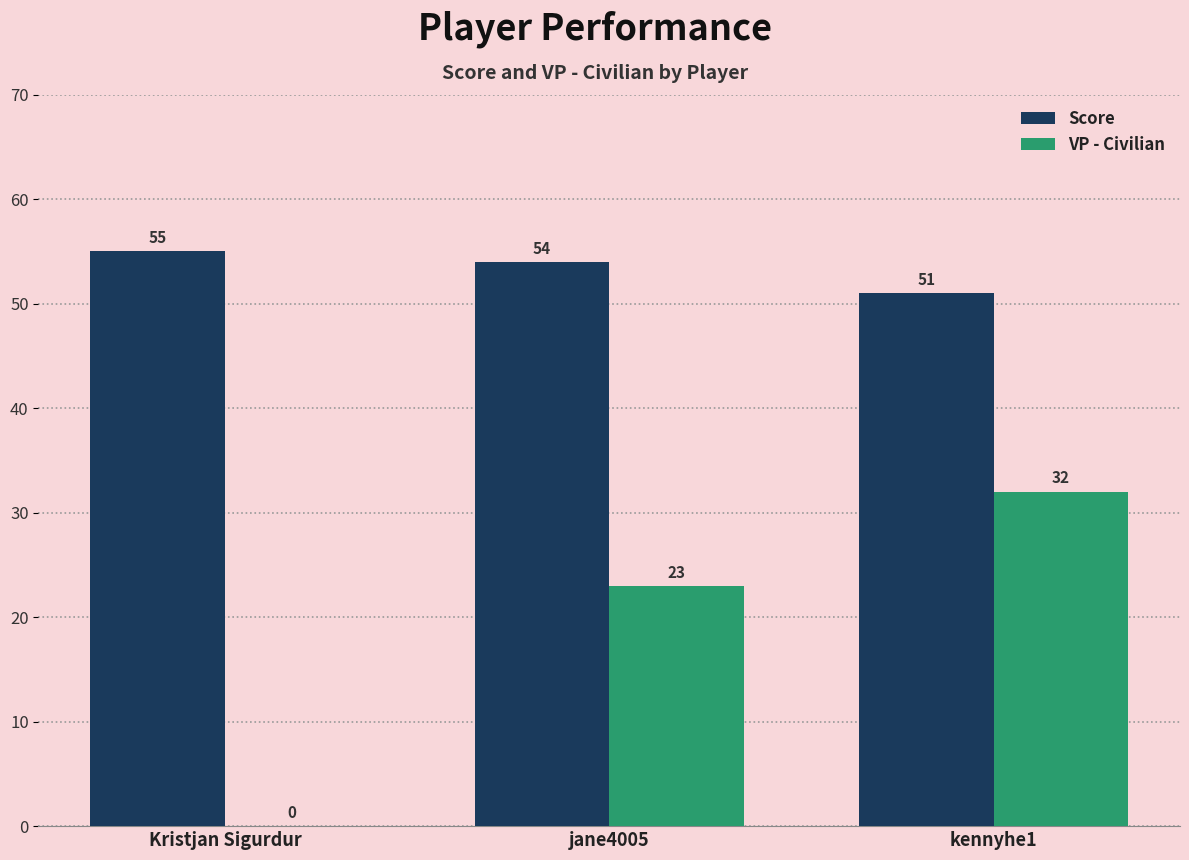

How many positive values does the VP - Civilian series have?

2